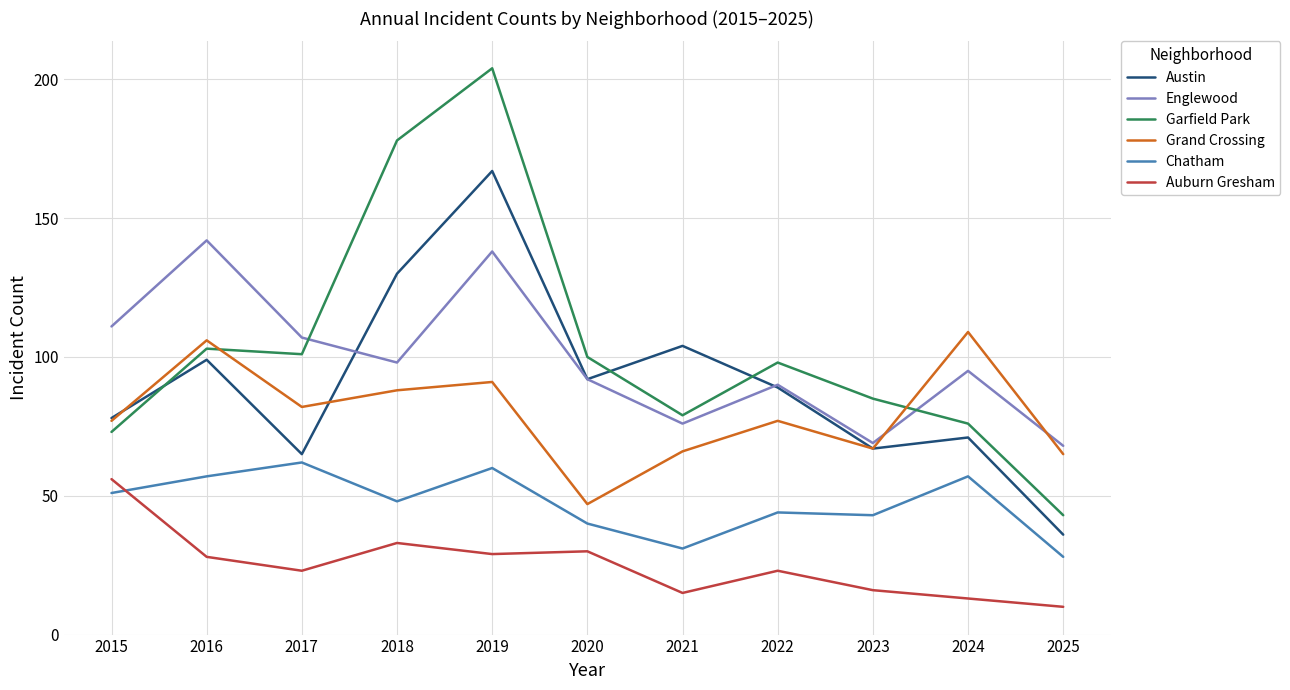

List the series in order of their peak value, lowest first.

Auburn Gresham, Chatham, Grand Crossing, Englewood, Austin, Garfield Park